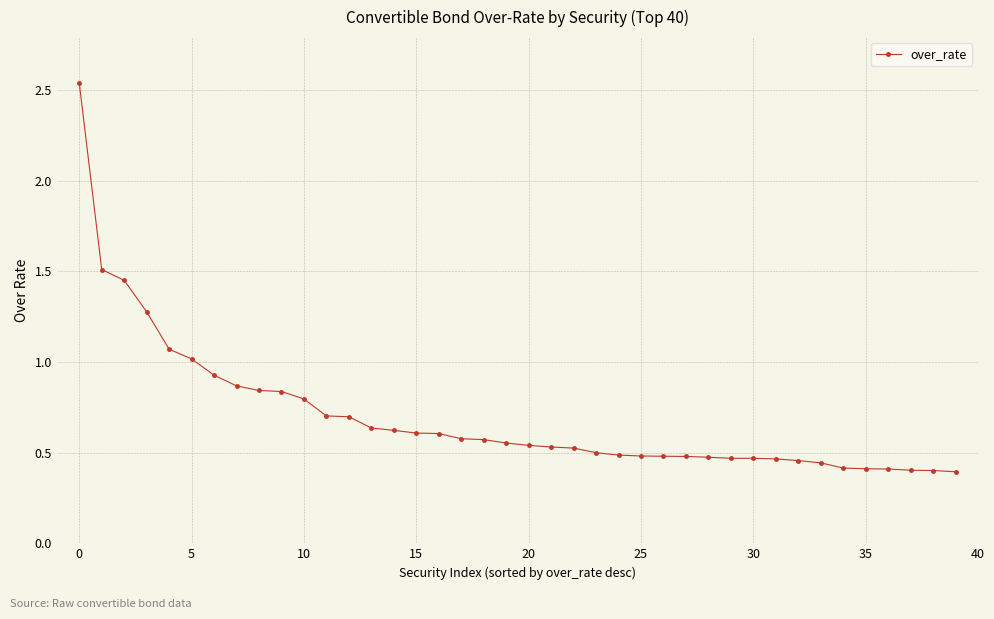

What is the average value?

0.7